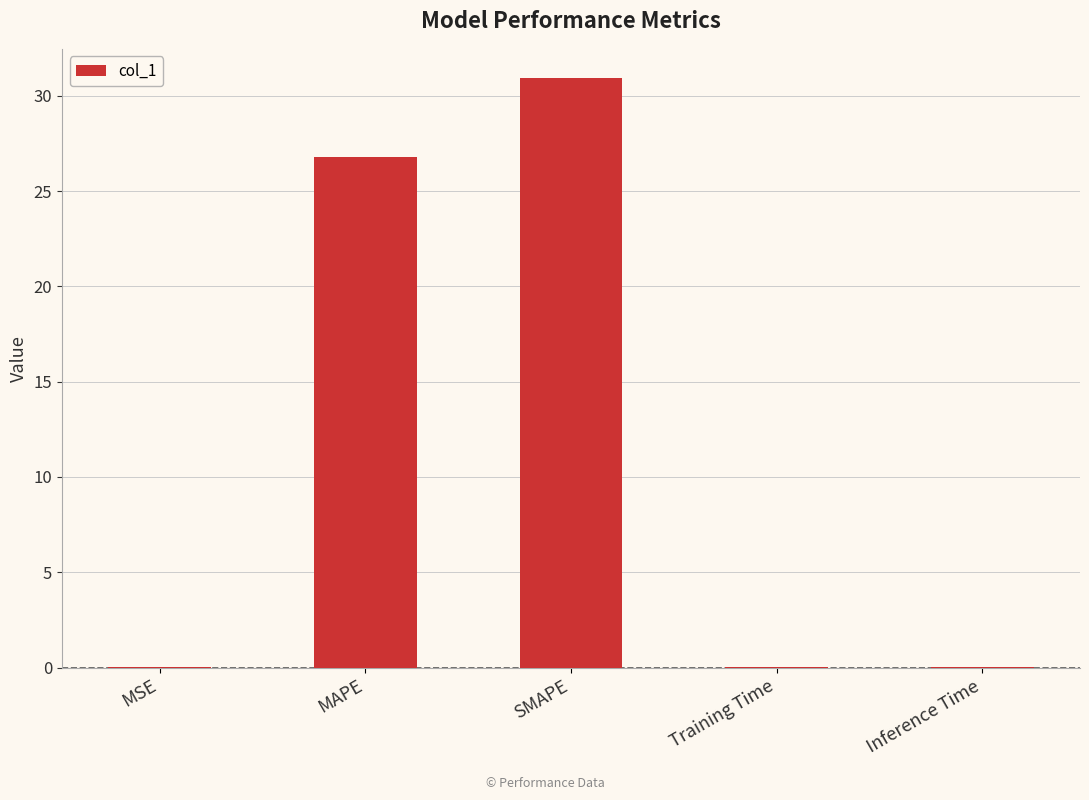

What is the approximate value at SMAPE?

30.9